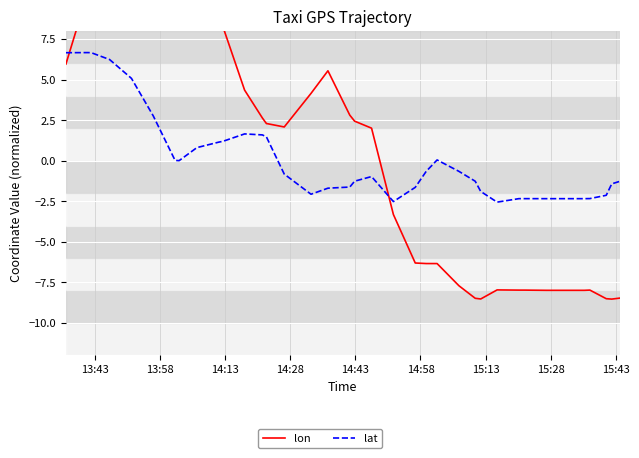

How many values in the lat series are below 0?

25